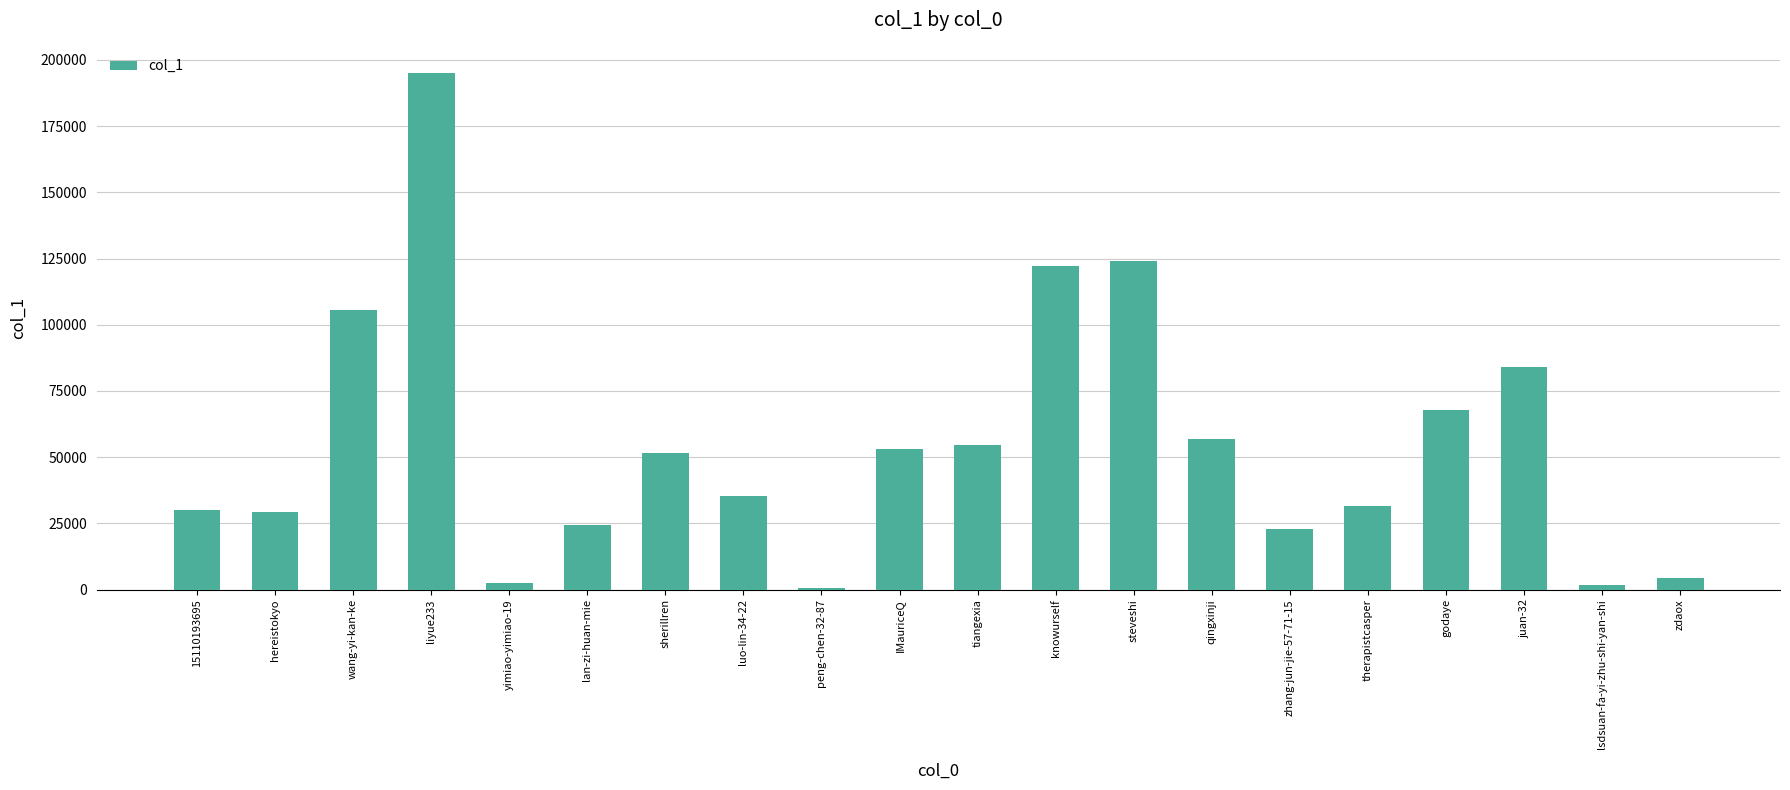

Where is the data nearest to the value 97969?

wang-yi-kan-ke